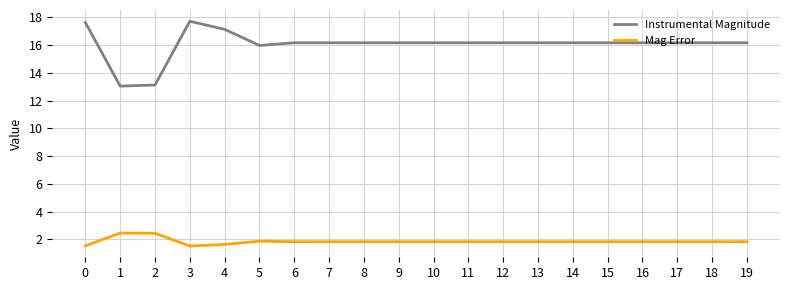

What is the highest value of the Instrumental Magnitude series?

17.7